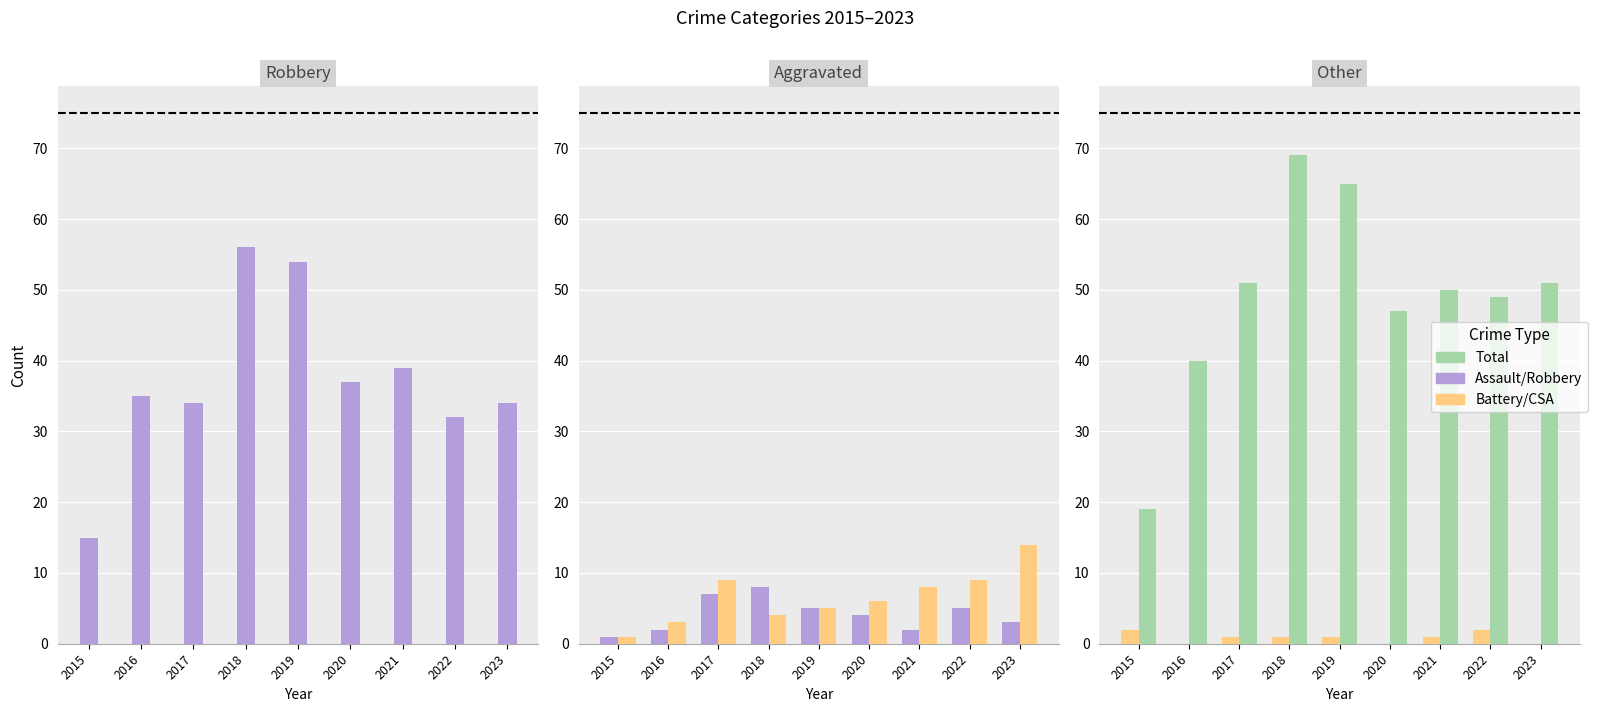

At which label does Total reach its peak?

2018